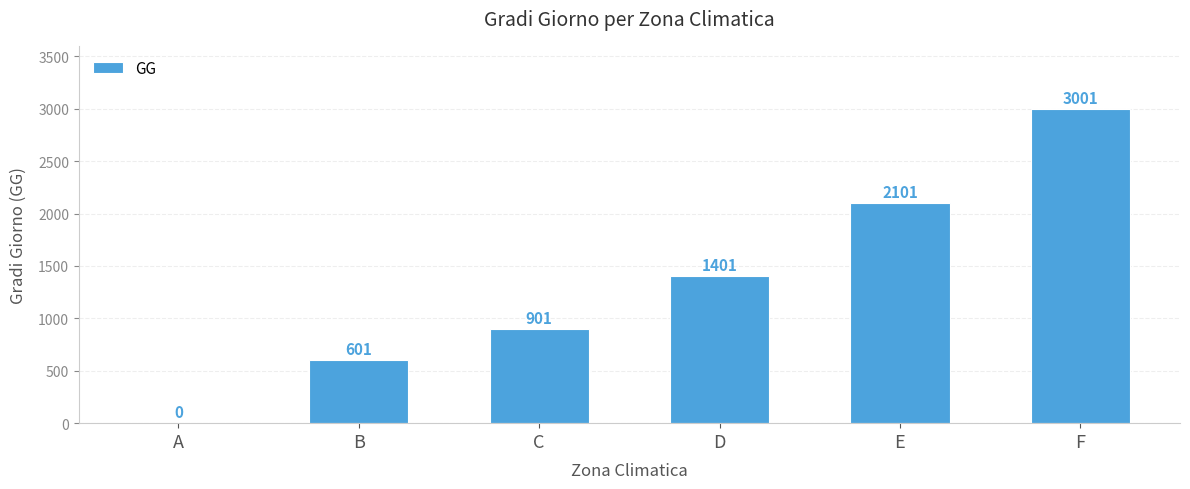

True or false: the data shows 1401 at D.

True